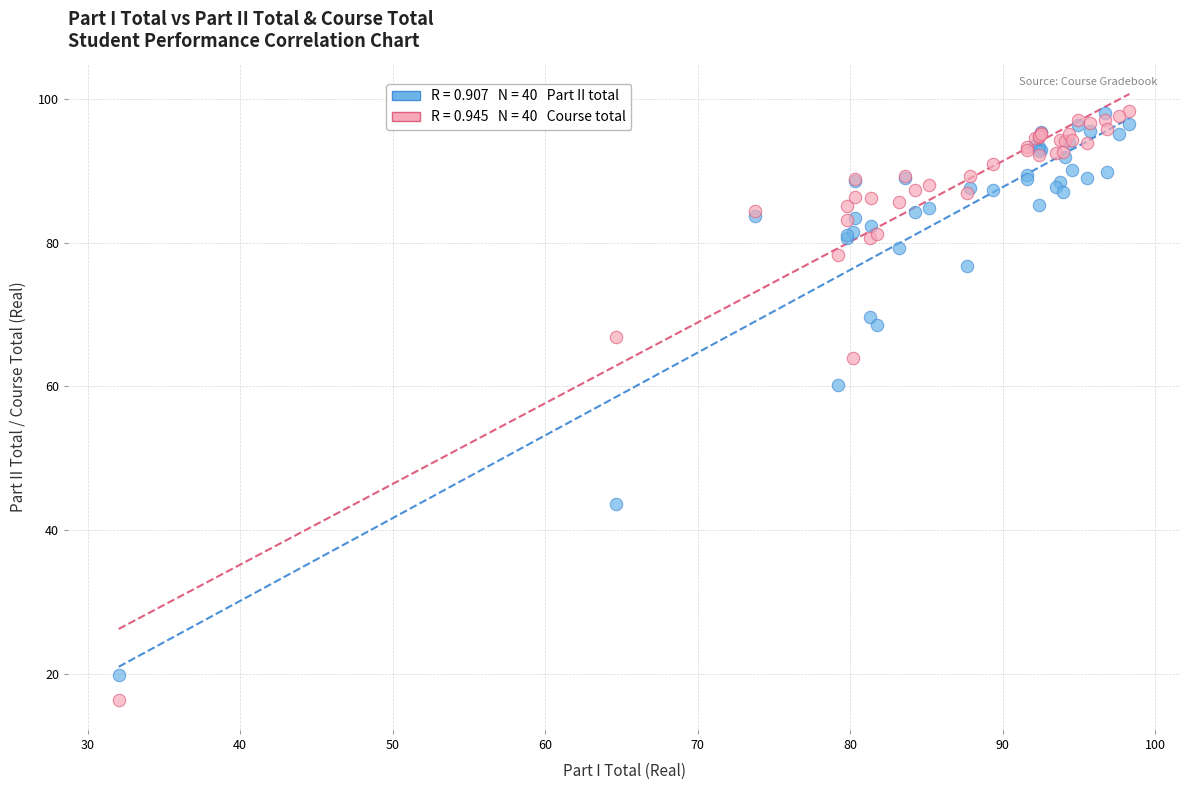

Across all series, what Y value is closest to 57?

60.2